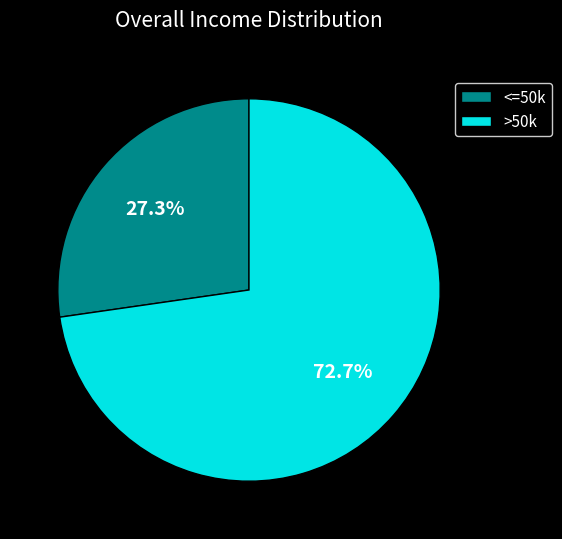

Do >50k and <=50k together represent more than half of the pie?

Yes